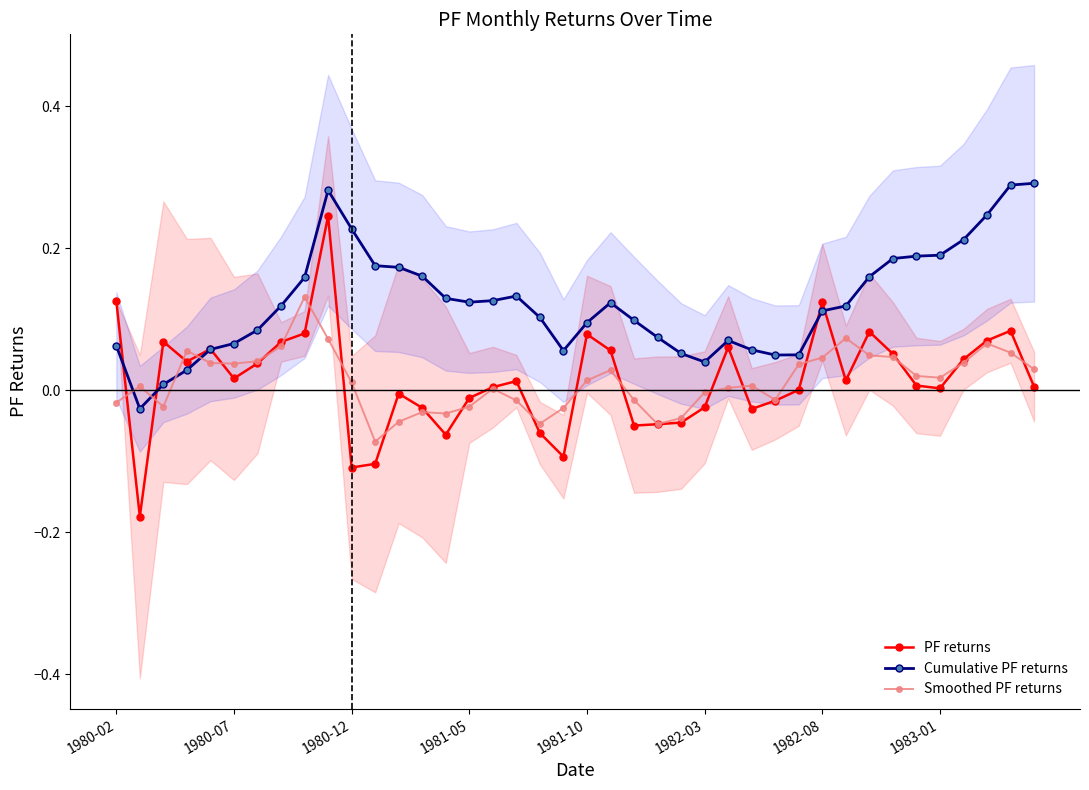

True or false: Smoothed PF returns has more than 1 points higher than both neighbors.

True